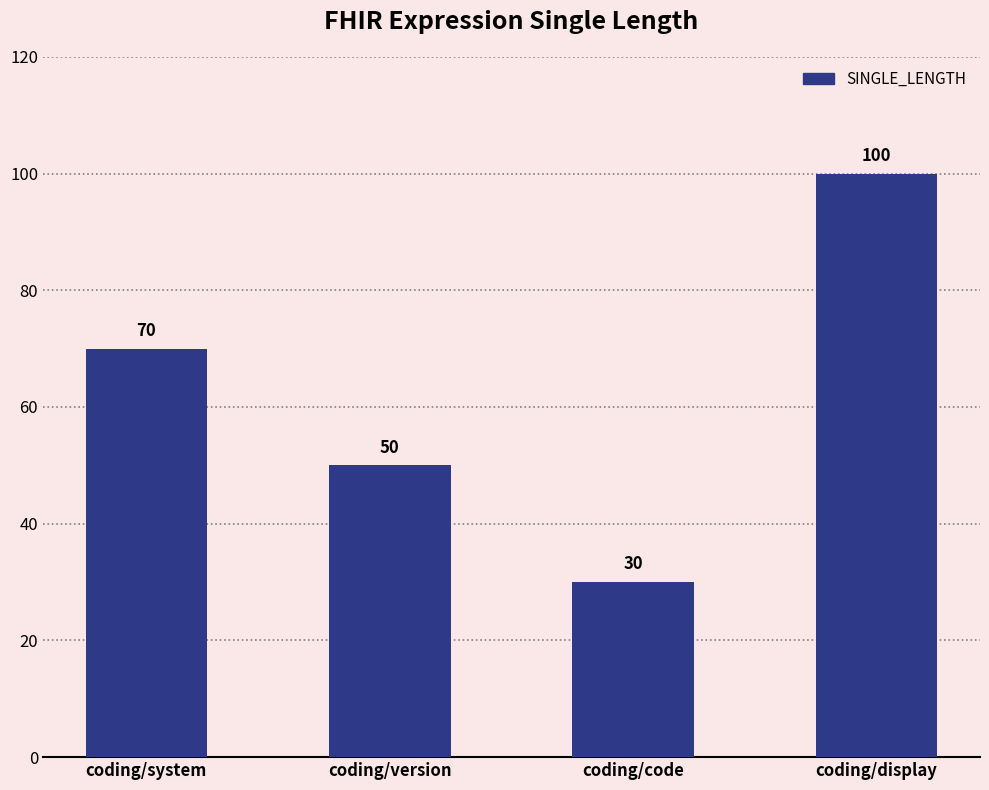

List the labels in order of value, smallest first.

coding/code, coding/version, coding/system, coding/display